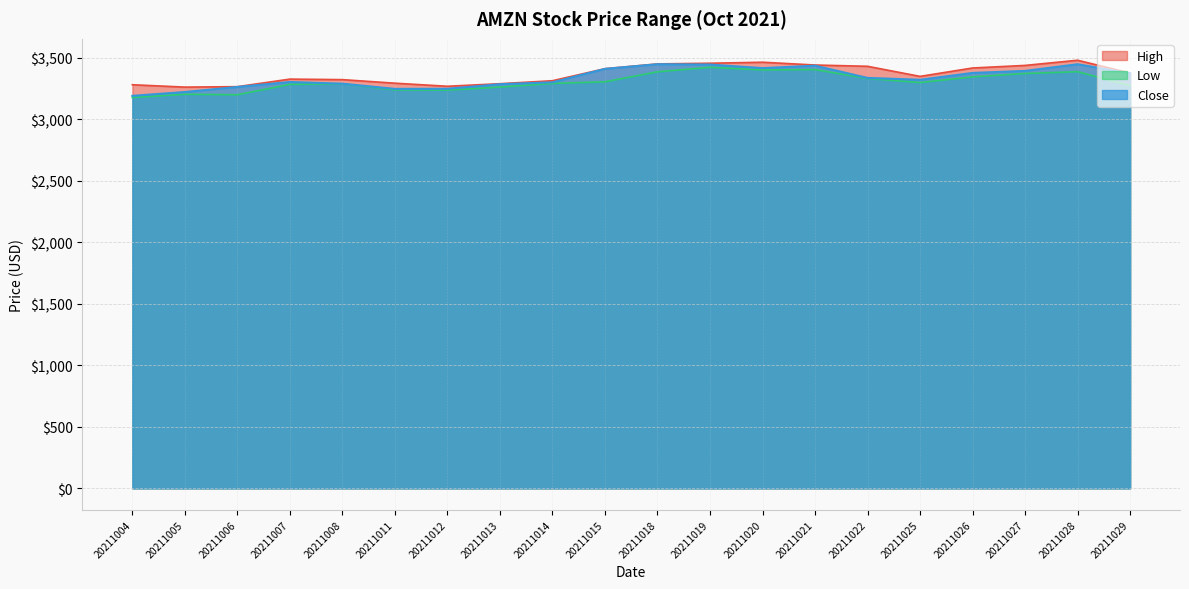

What is the minimum value for Close?

3189.8